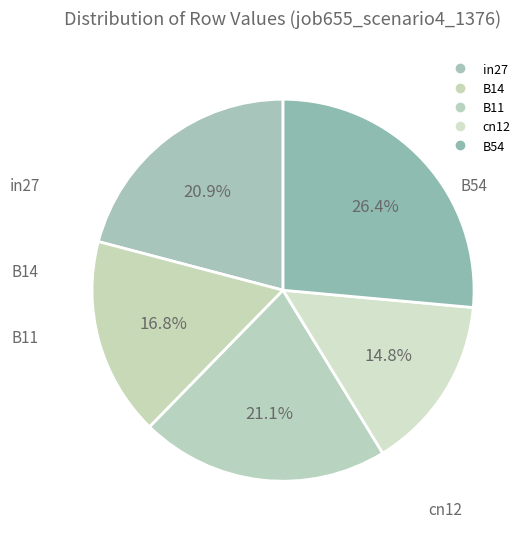

The B11 slice represents 11% of the pie. True or false?

False